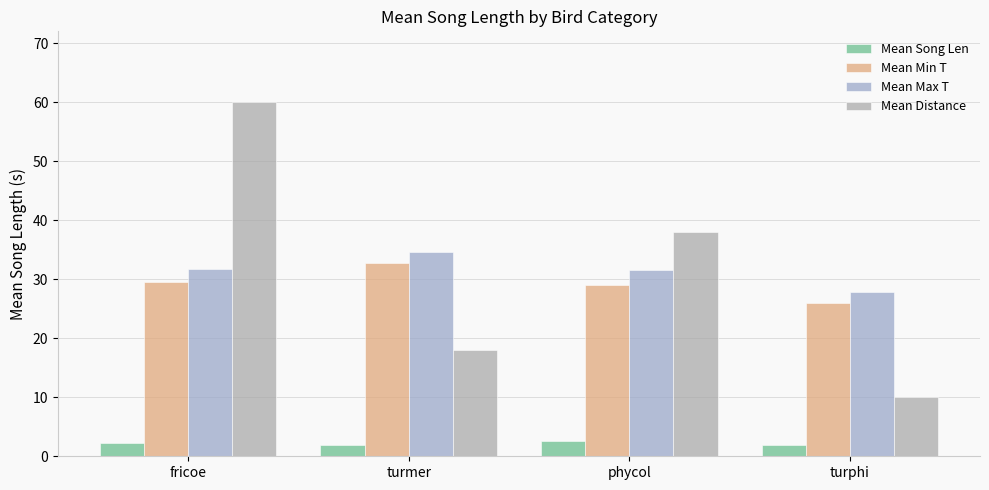

What is the difference between the maximum and minimum values in the Mean Max T series?

6.8